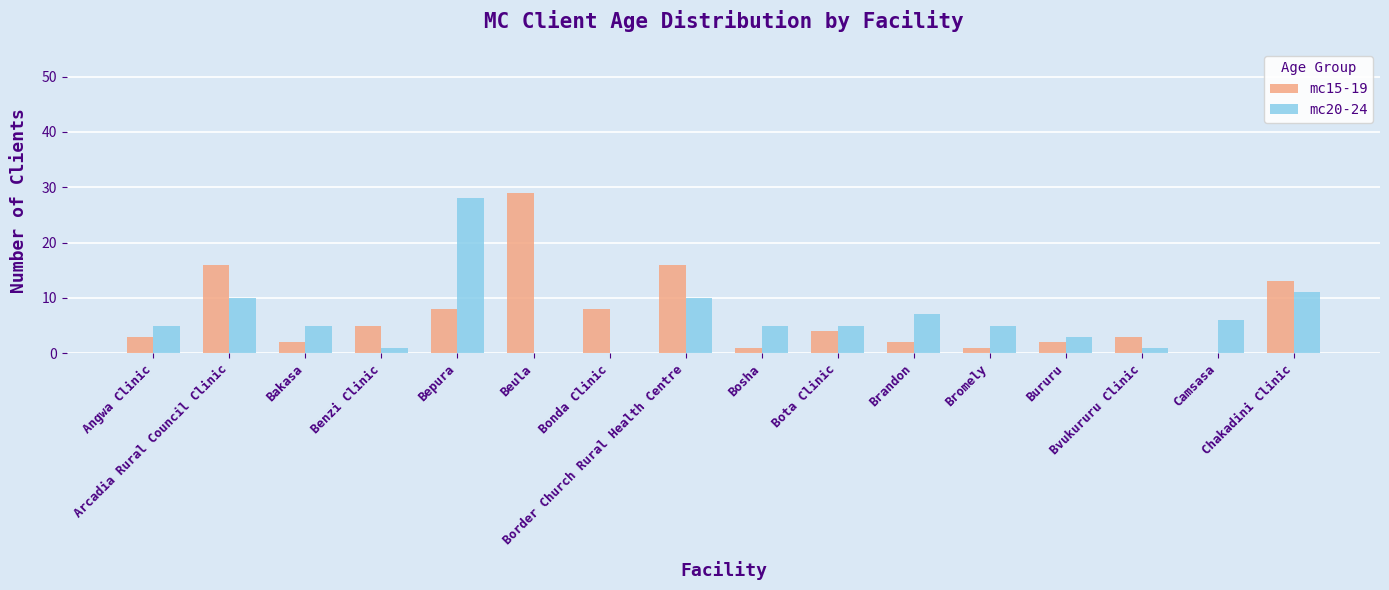

Which series changed the most between Bosha and Brandon?

mc20-24